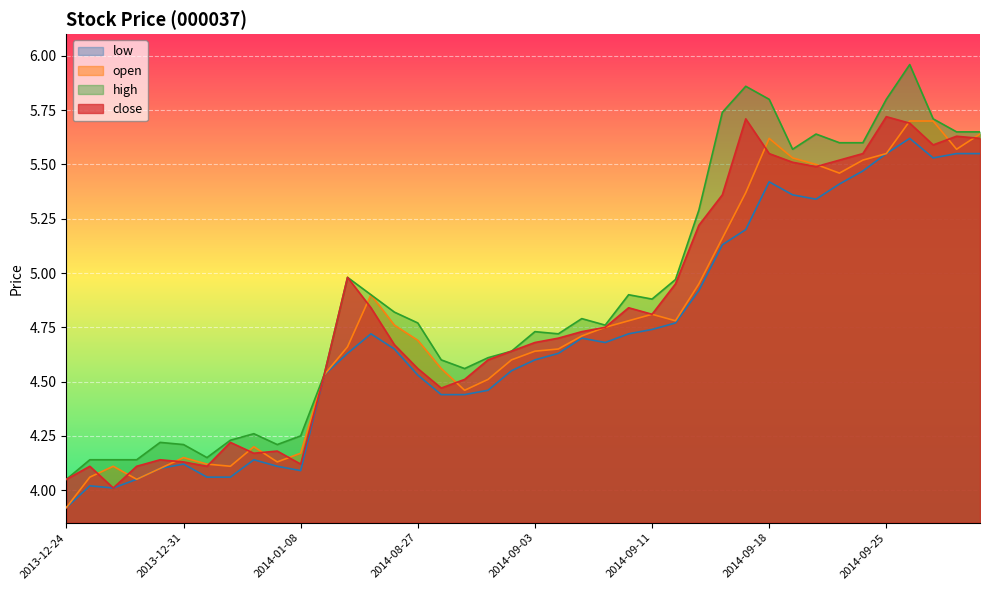

The value of high at 2014-01-06 is 4.3. True or false?

True